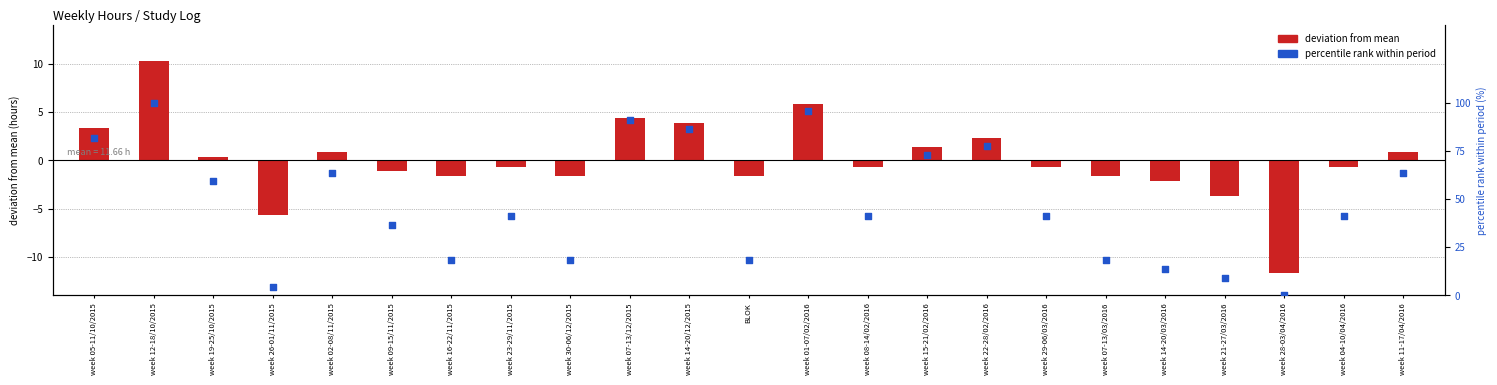

What is the total value across all series at week 07-13/12/2015?

95.3